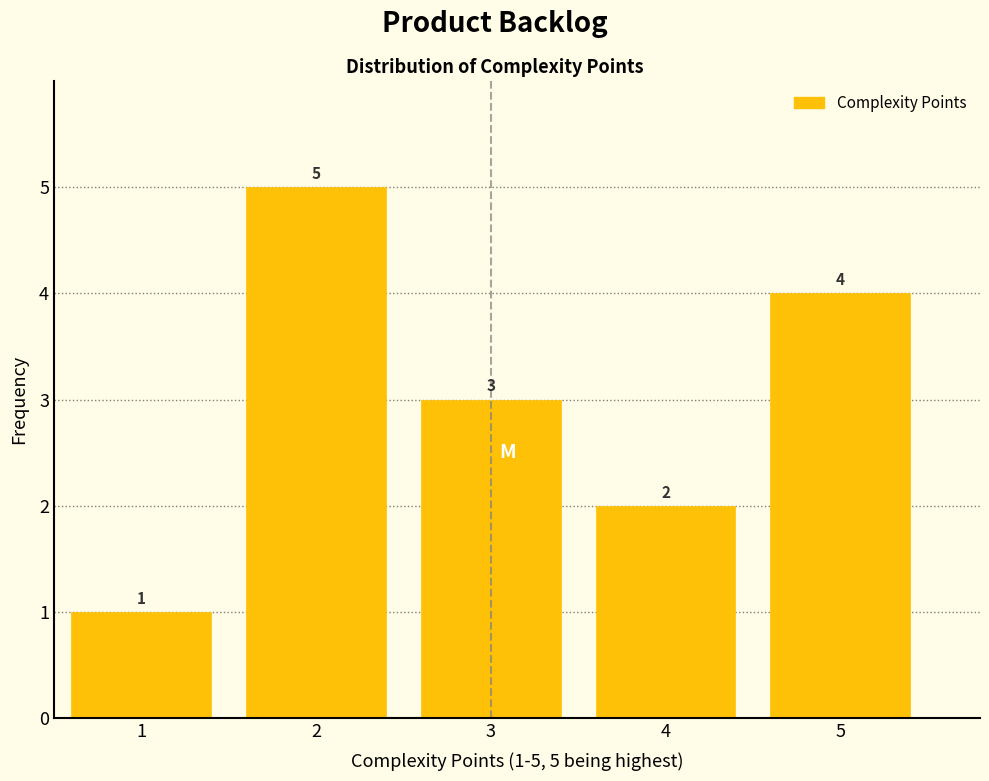

Over which range of the x-axis is the bar tallest?

1.5 to 2.5